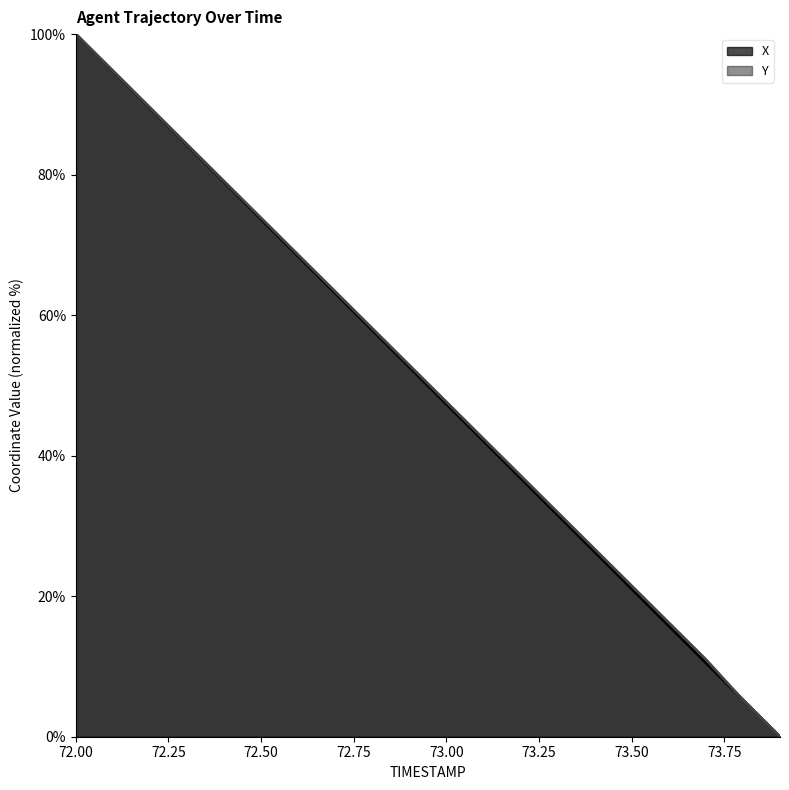

At how many categories does at least one series exceed 17?

16